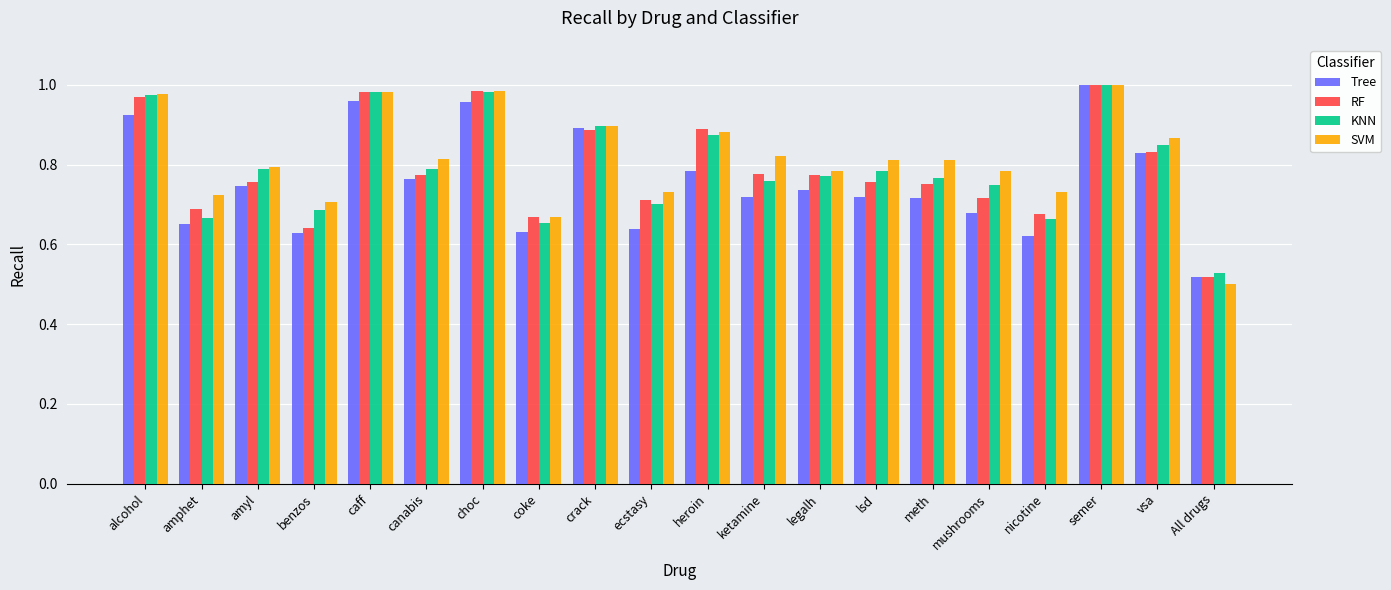

Where is RF nearest to the value 0?

All drugs